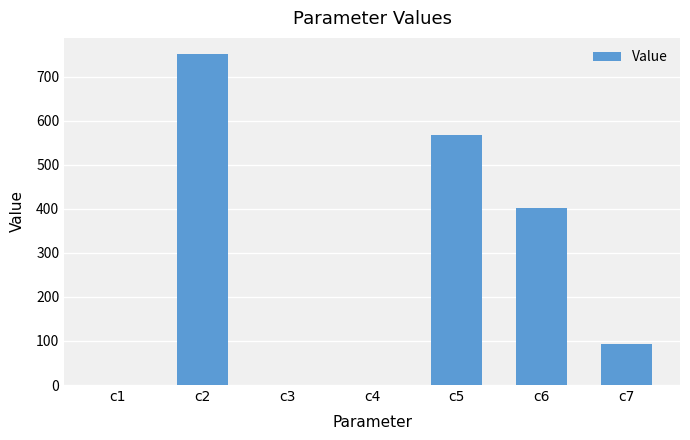

What is the sum of all values?

1816.1